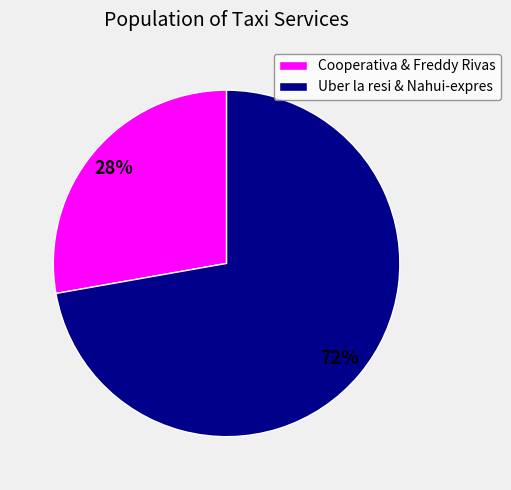

Rank the categories by value from highest to lowest.

Uber la resi & Nahui-expres, Cooperativa & Freddy Rivas